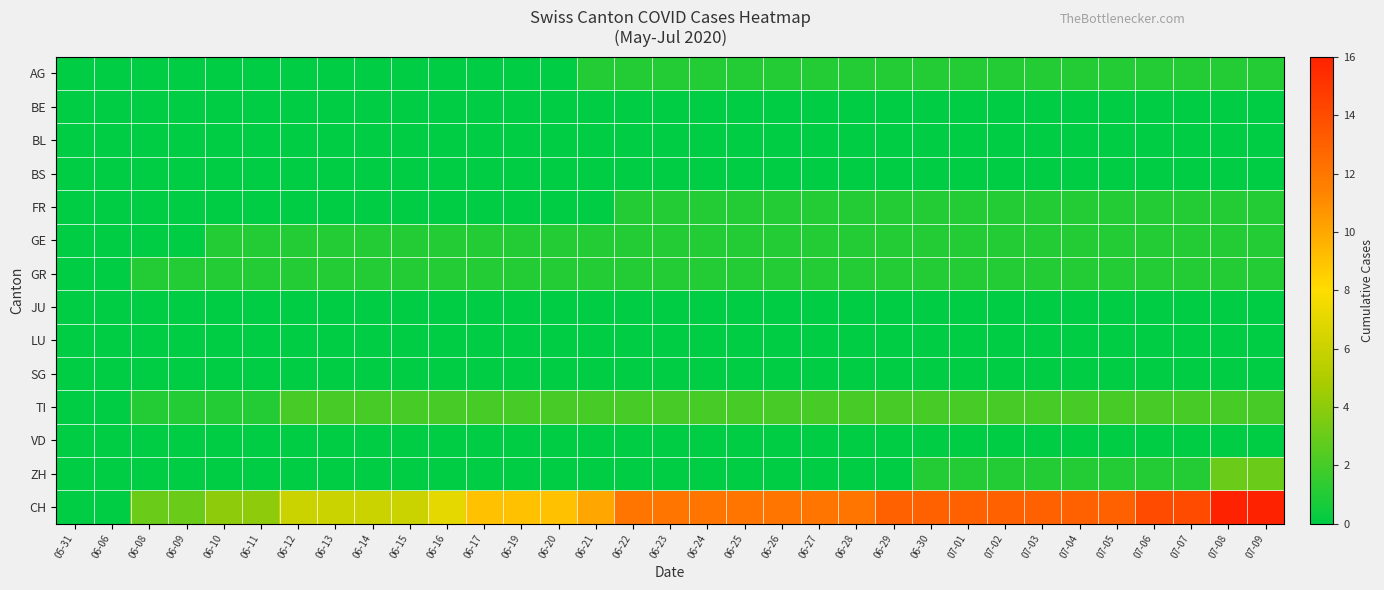

Rank the series by their maximum value, from lowest to highest.

BE, BL, BS, JU, LU, SG, VD, AG, FR, GE, GR, TI, ZH, CH